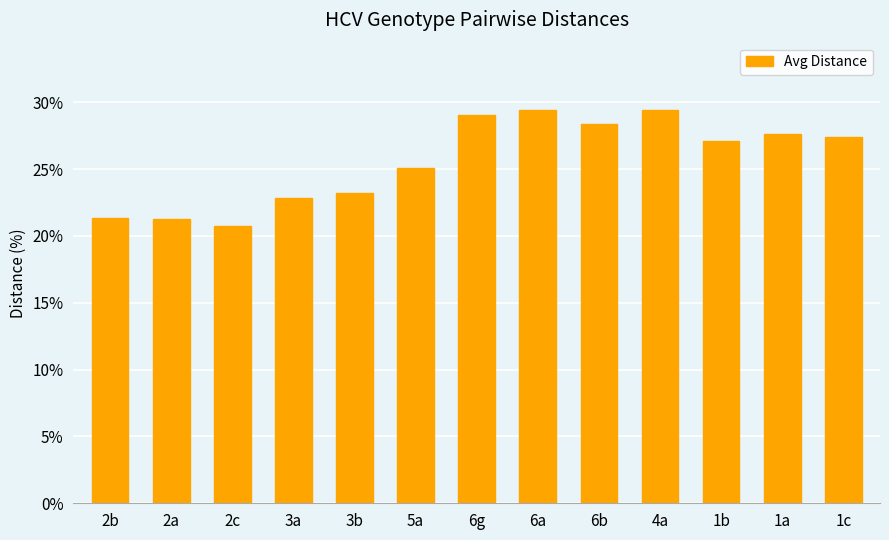

At which label is the value closest to 25?

5a